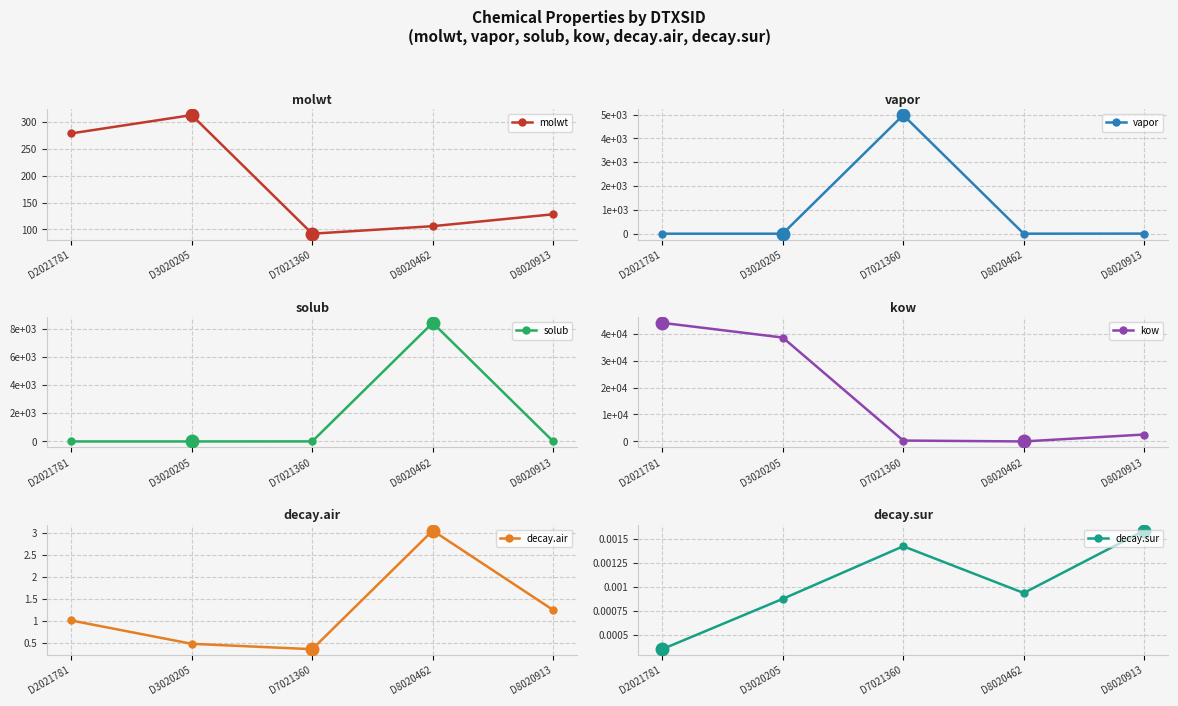

Which series has the largest total across all categories?

kow